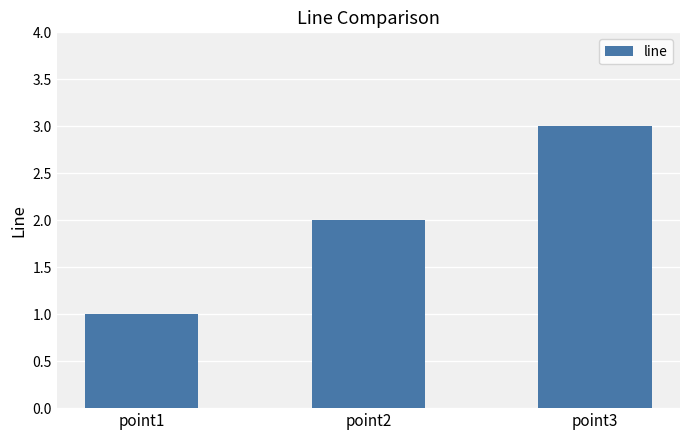

The value at point2 is 2. True or false?

True